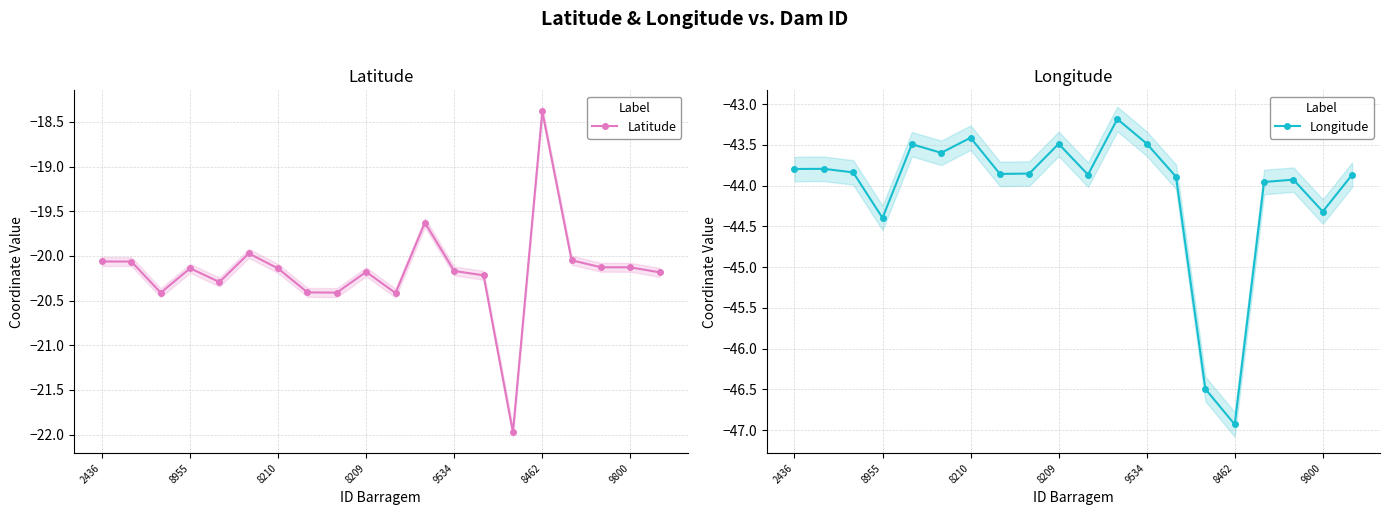

Read the Longitude value at 8462.

-46.9